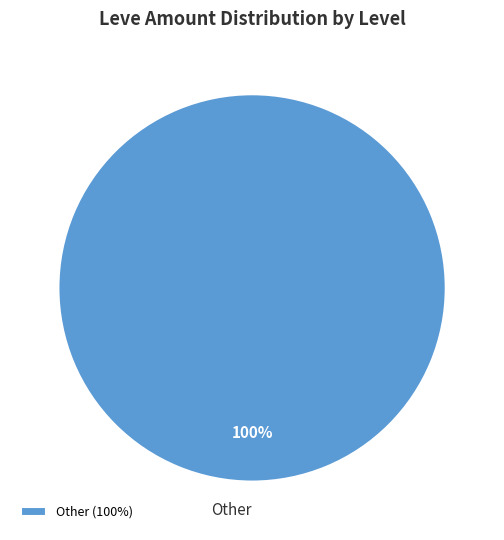

Does Other represent more than half of the total?

Yes